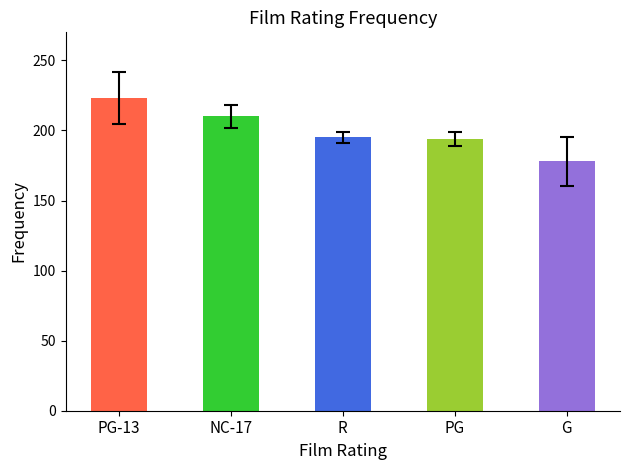

What is the ratio of the value at NC-17 to the value at PG?

1.1